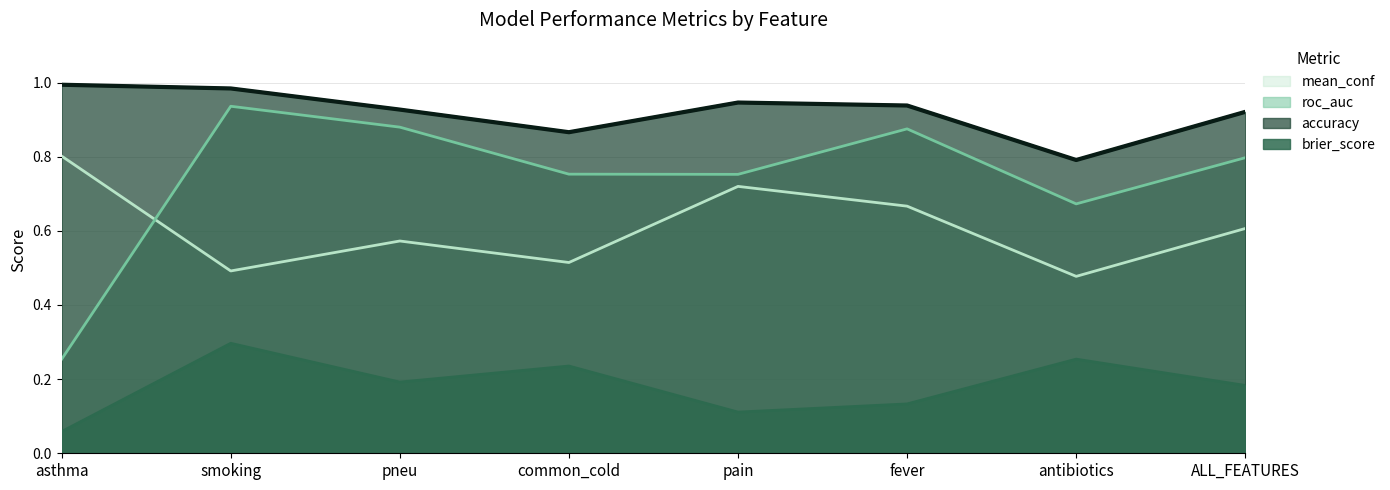

True or false: brier_score and roc_auc intersect in this chart.

False